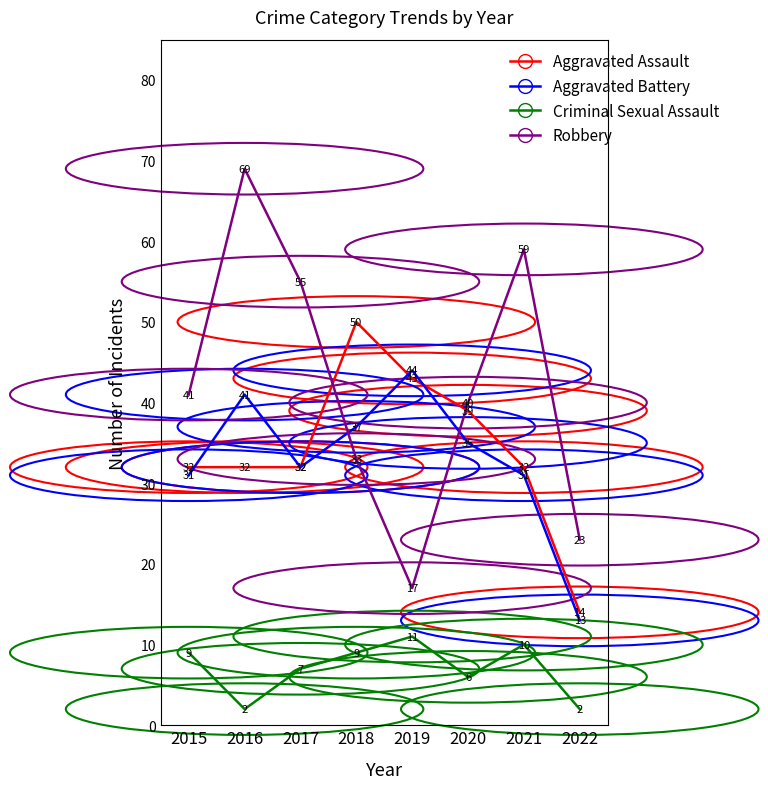

True or false: Aggravated Battery has a value of 20 at 2015.

False